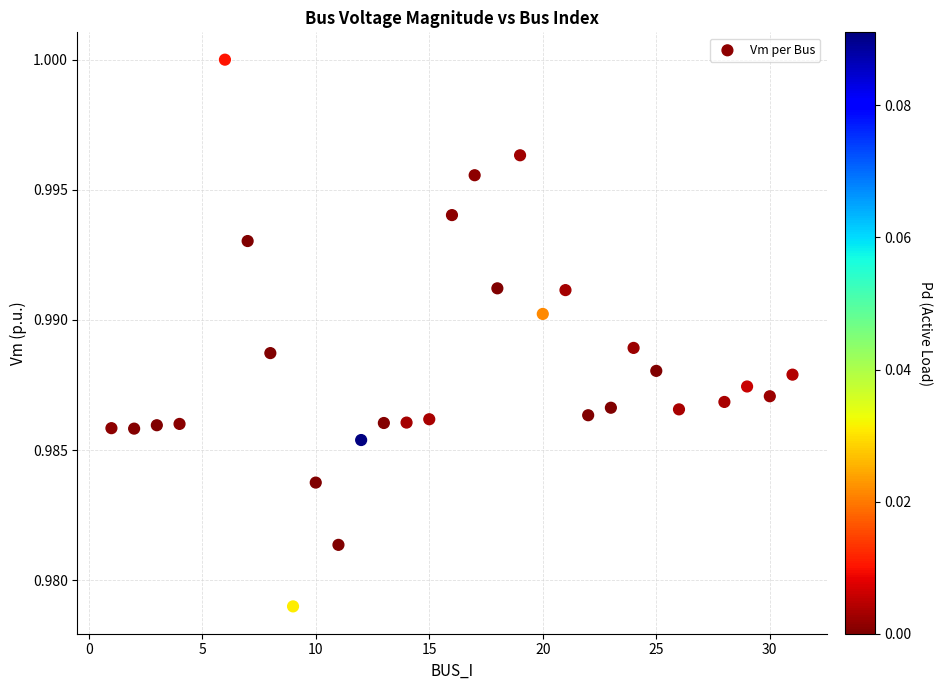

What is the range of X values (max minus min)?

30.0